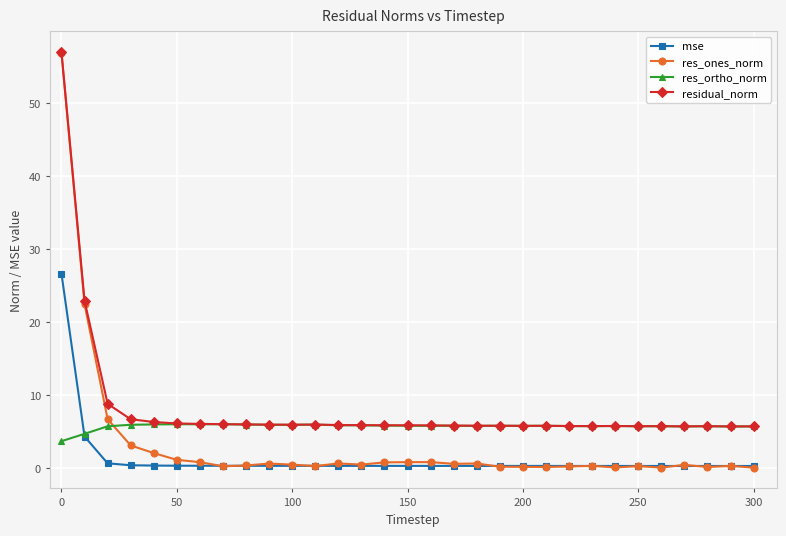

What is the maximum value for mse?

26.6